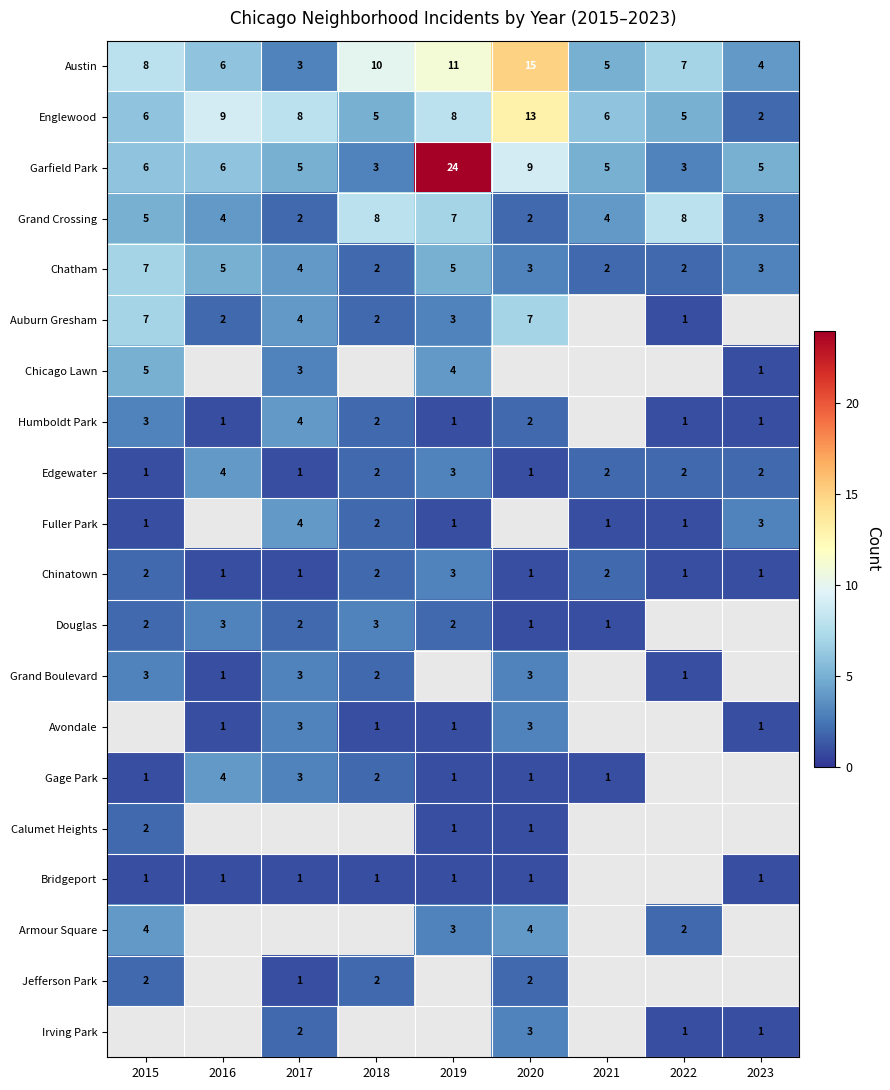

List the labels in order of Austin value, largest first.

2020, 2019, 2018, 2015, 2022, 2016, 2021, 2023, 2017